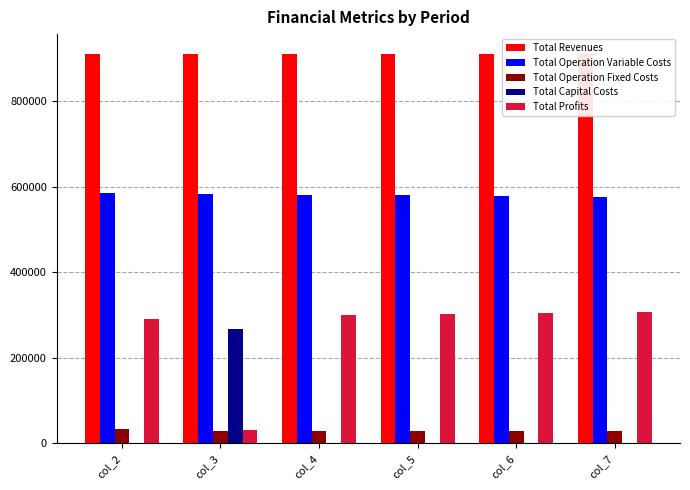

True or false: Total Revenues has a value of 910558.9 at col_4.

True